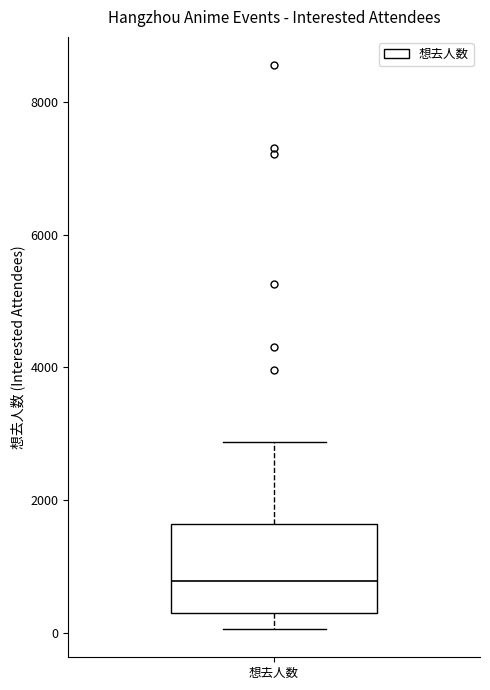

Where is the upper edge of the box for 想去人数 on the y-axis? The values are not printed on the chart, so give them approximately, as read against the axis.

1600